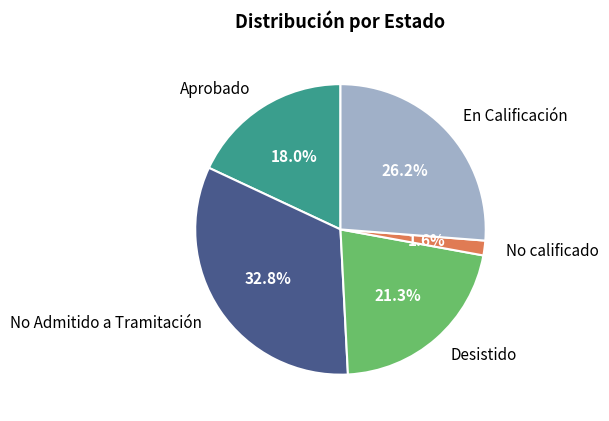

Does Aprobado account for over 50% of the chart?

No